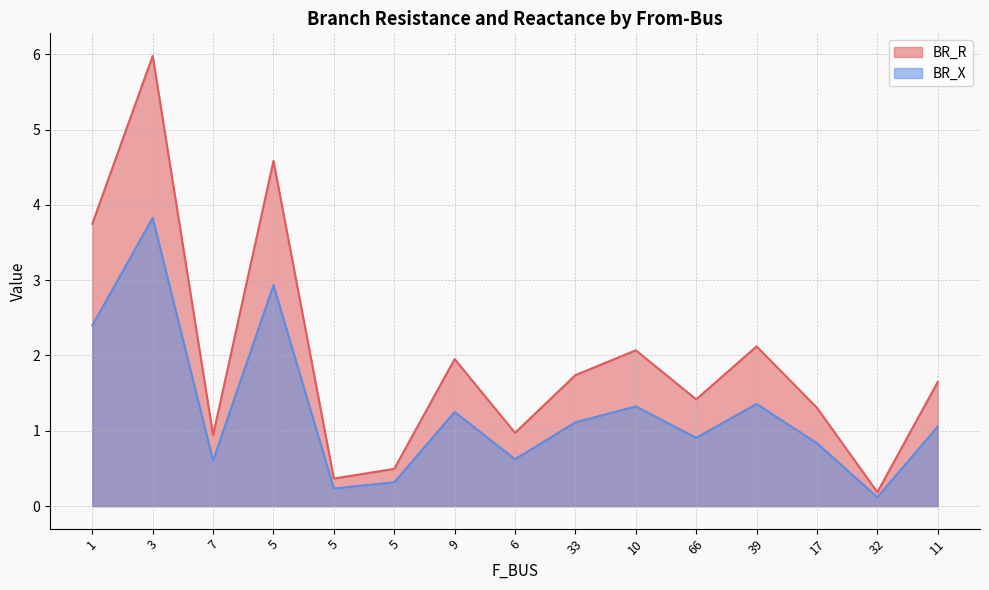

Rank the categories by BR_R value from lowest to highest.

32, 5, 5, 7, 6, 17, 66, 11, 33, 9, 10, 39, 1, 5, 3